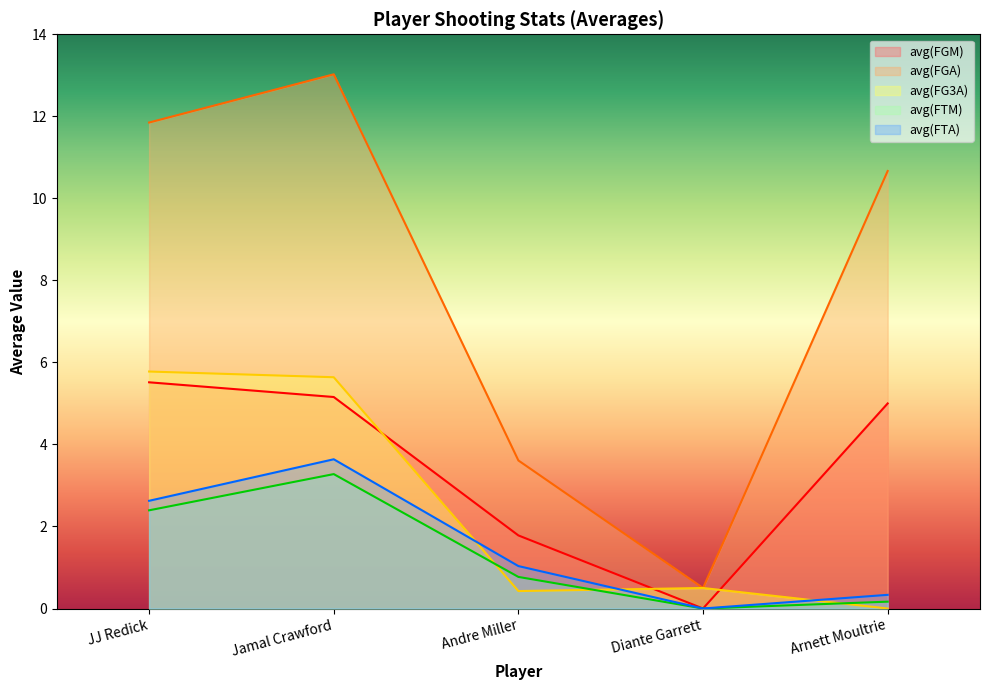

True or false: avg(FTM) and avg(FGA) cross at least once.

False